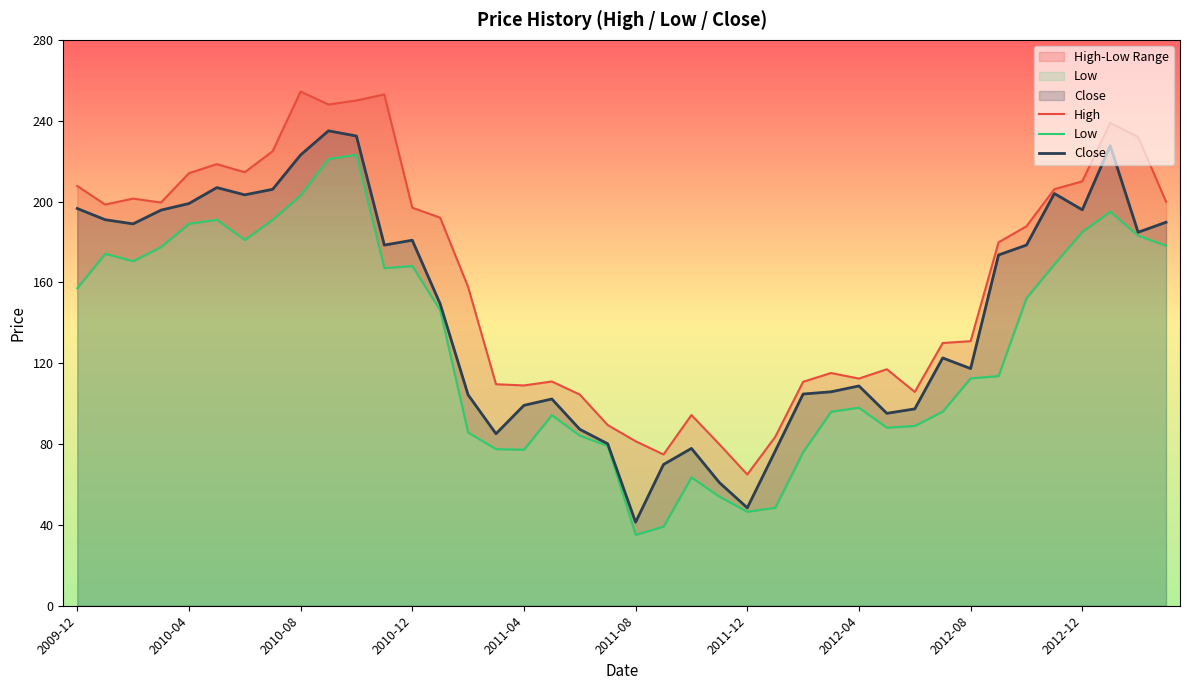

How many values in the Low series exceed 146?

20